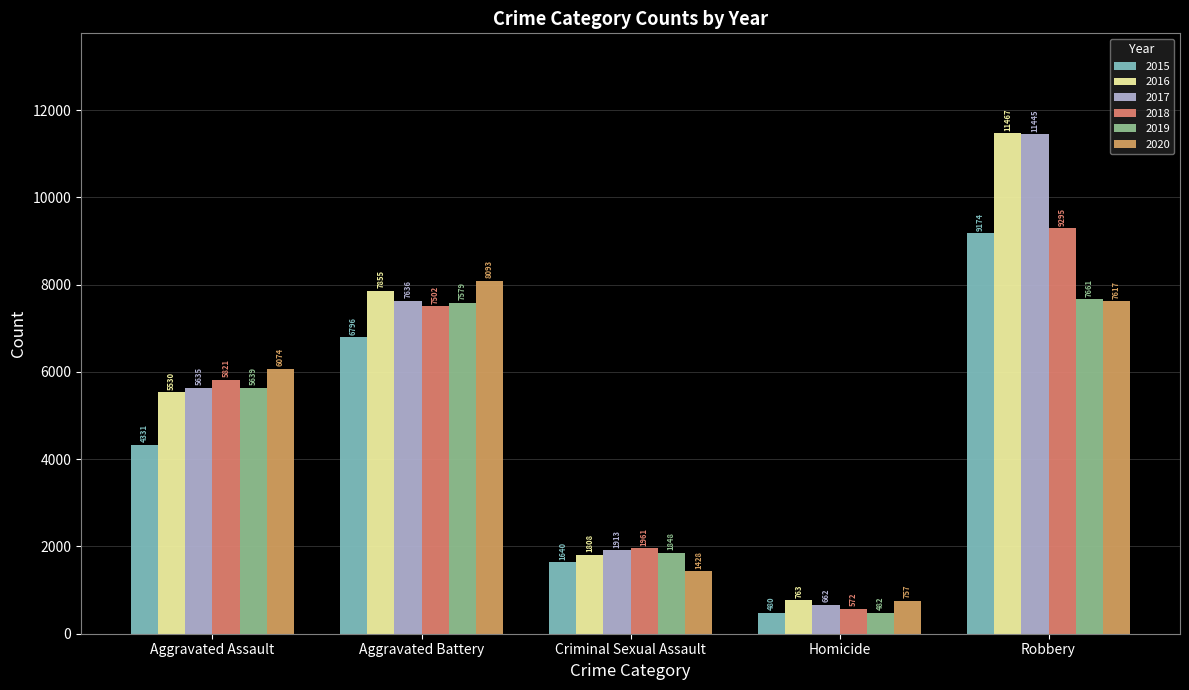

True or false: 2019 has a value of 1848 at Criminal Sexual Assault.

True